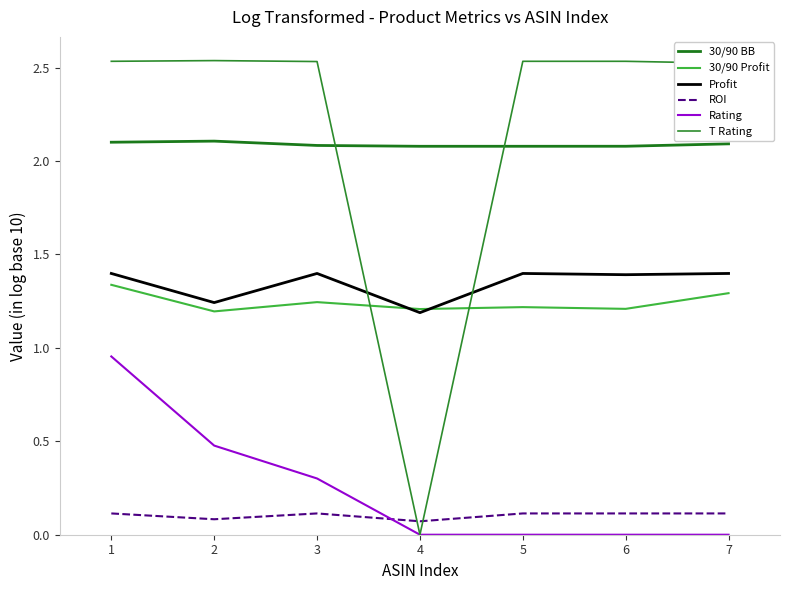

Which series has the widest spread of values?

T Rating